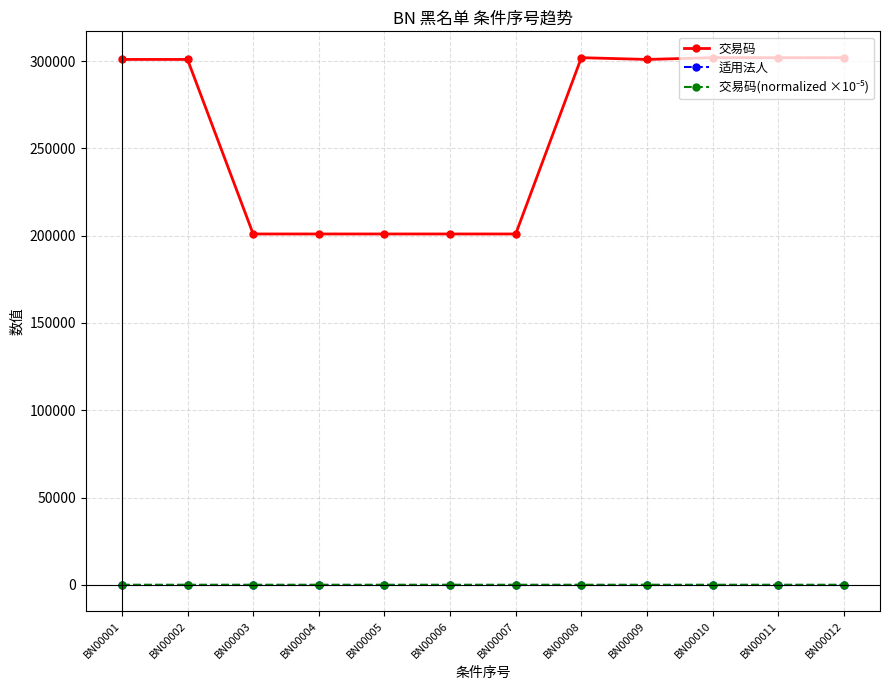

What is the value of the 交易码 point at the 12th from the left?

302009.0